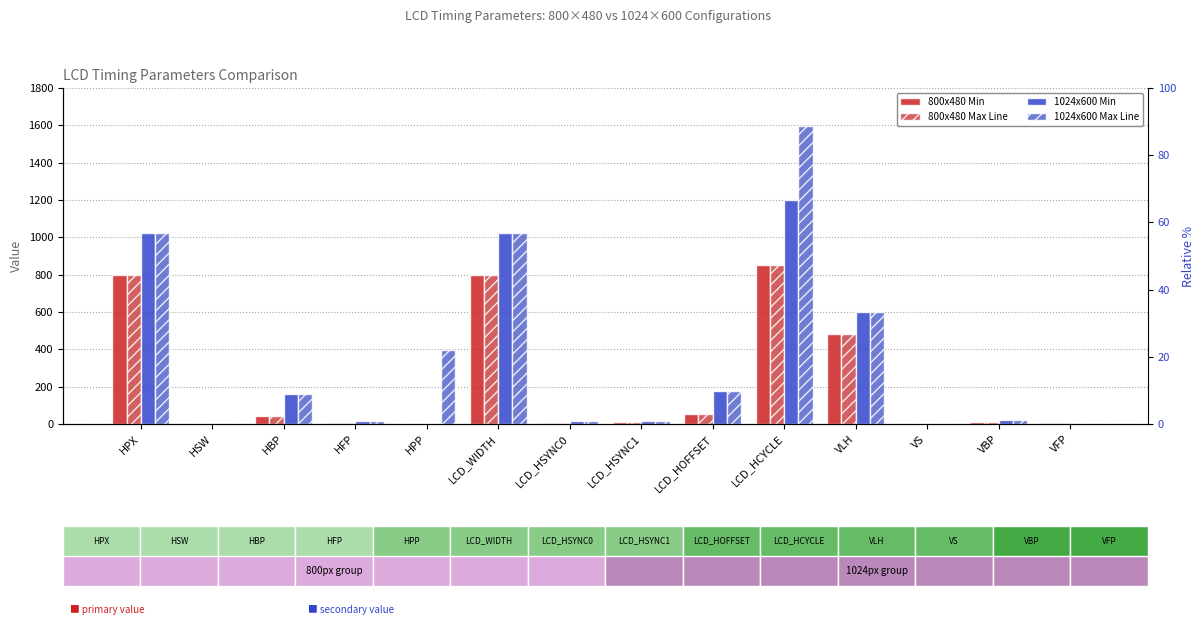

What is the difference between the 1024x600 Min values at VFP and HFP?

15